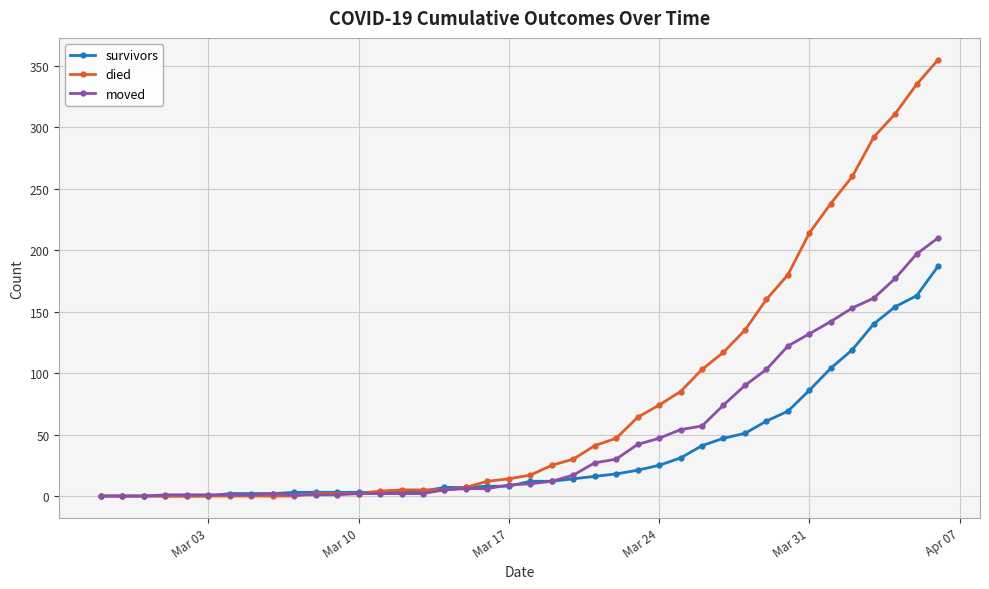

Rank the series by their average value, from highest to lowest.

died, moved, survivors